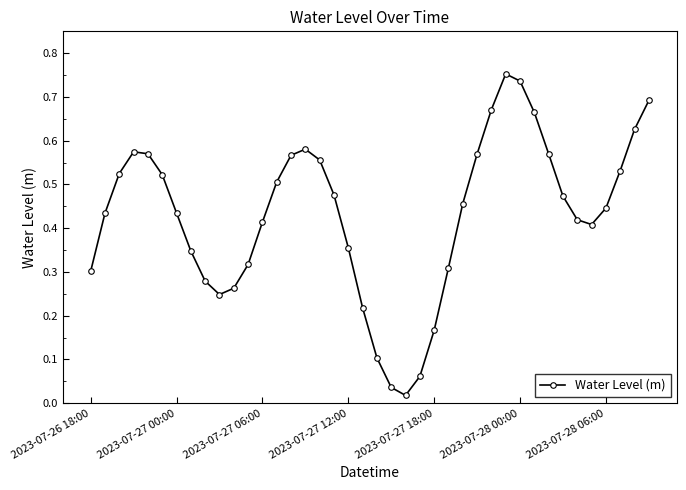

How many interior local valleys (lower than both neighbors) does the data have?

3